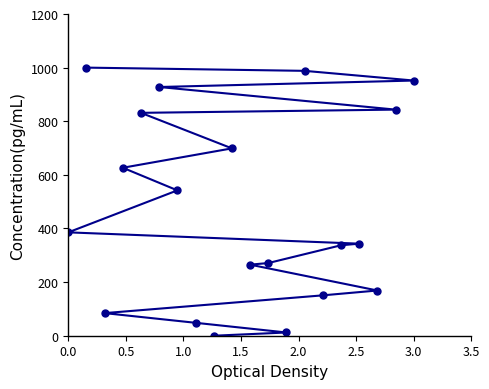

What is the difference between the maximum and minimum values?

1000.0